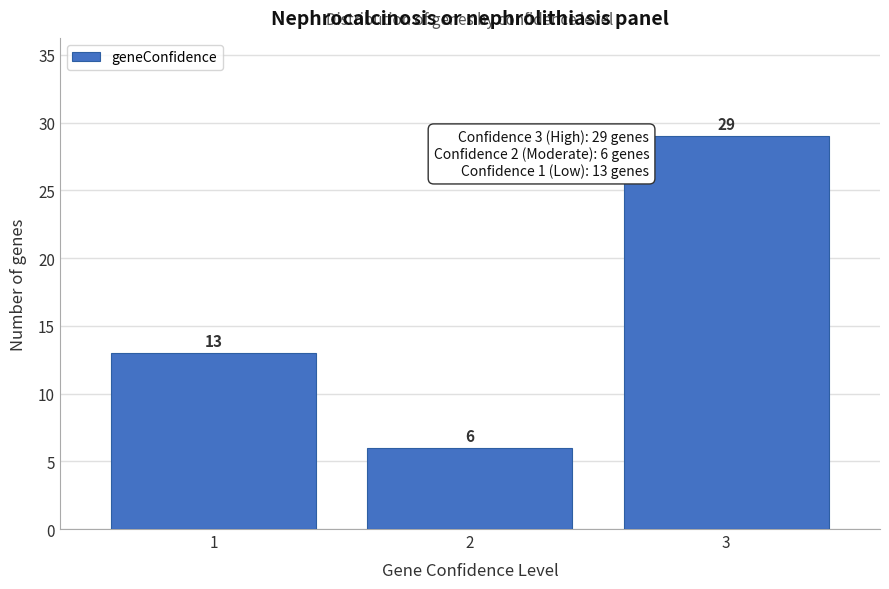

Reading right to left, what are all the values shown in this chart?

29	6	13